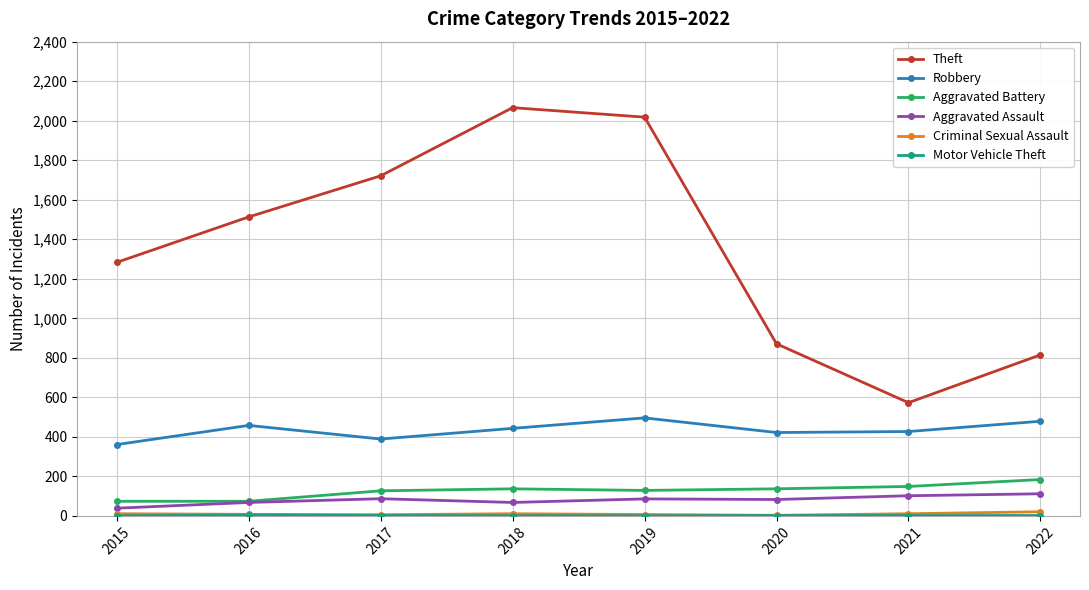

At which label does Theft reach its peak?

2018